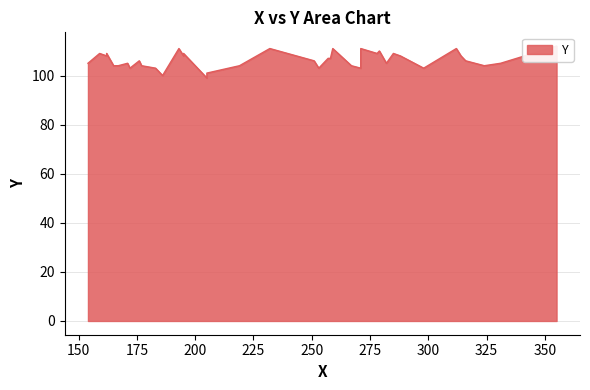

Approximately how many times larger is the value at 177 compared to 176?

1.0